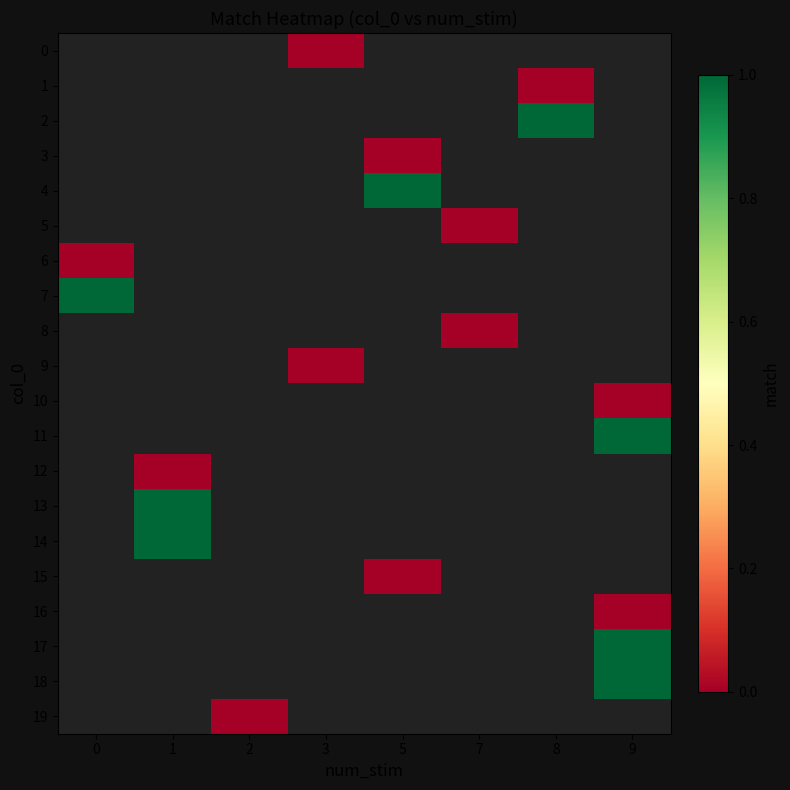

Which series has the largest range (max minus min)?

6